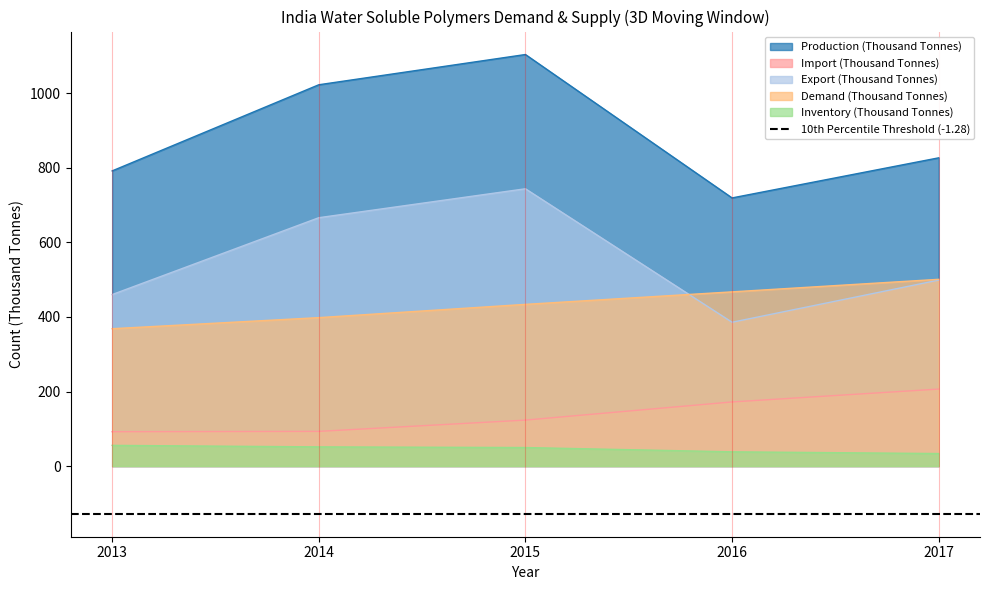

List the labels in order of Production (Thousand Tonnes) value, largest first.

2015, 2014, 2017, 2013, 2016